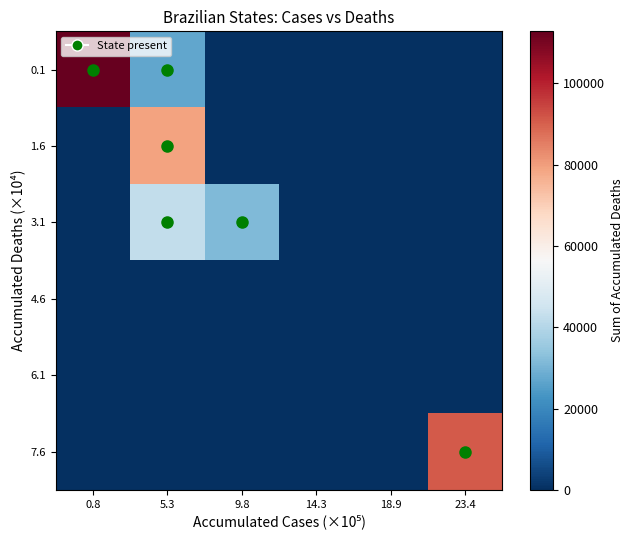

What is the total value across all series at 9.8?

31386